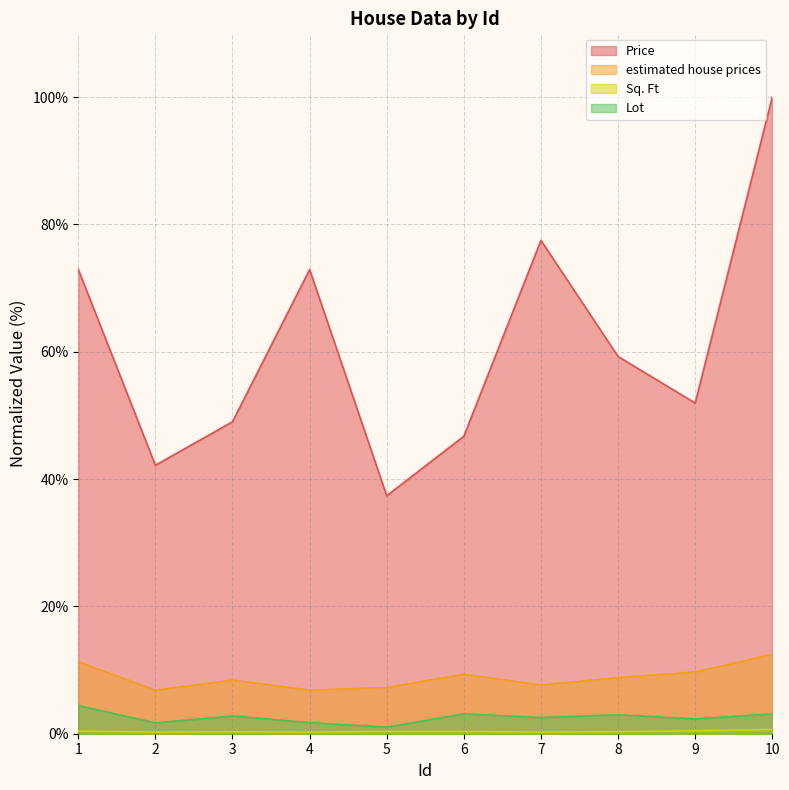

What is the sum of the Lot values at 7 and 10?

5.7